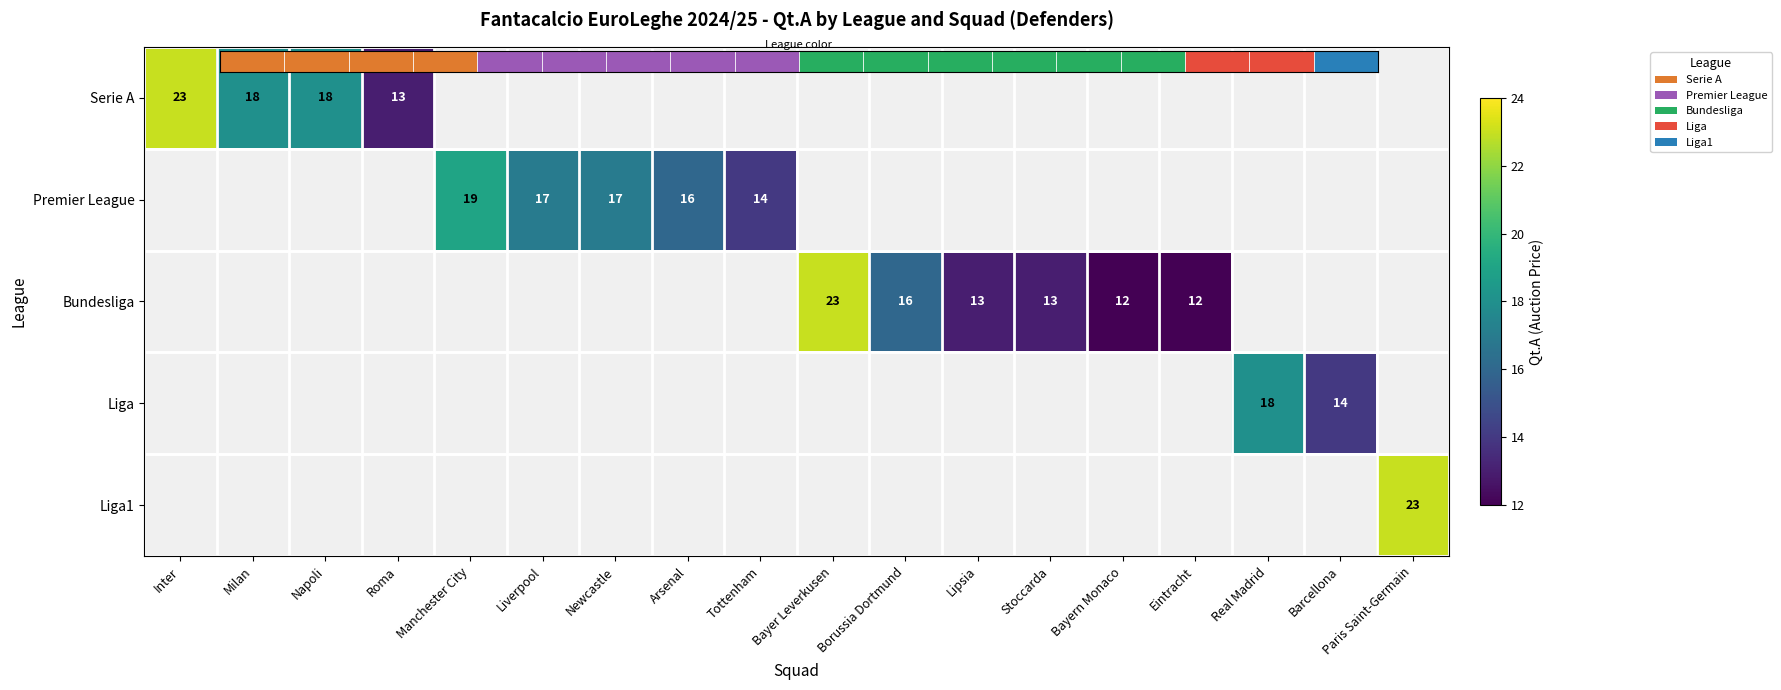

Which series changed the most between Inter and Milan?

Serie A